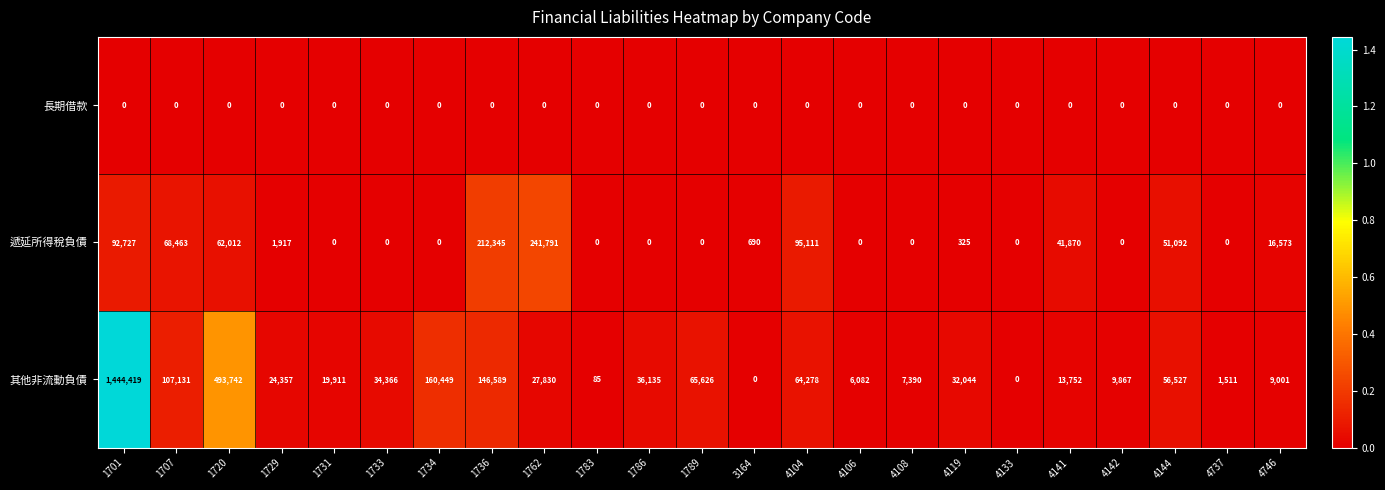

Between 1736 and 4106, which series saw the biggest shift?

遞延所得稅負債